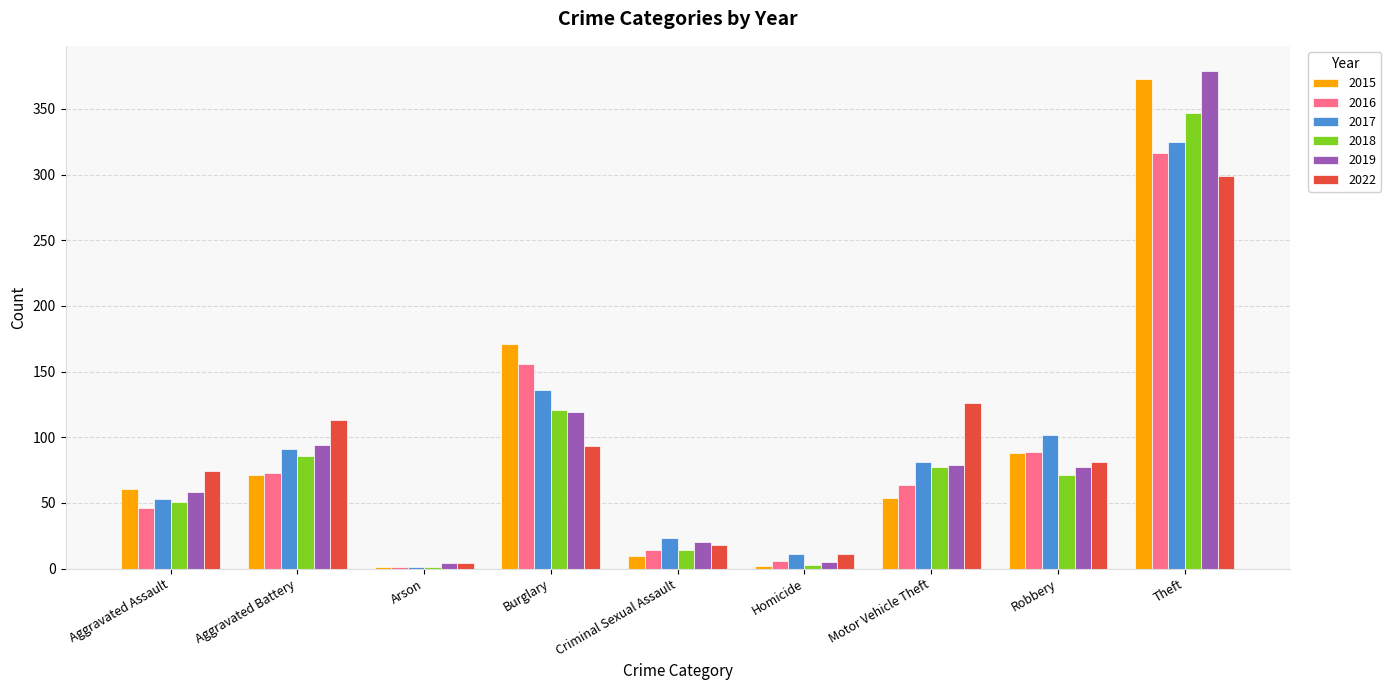

What is the sum of all 2019 values?

835